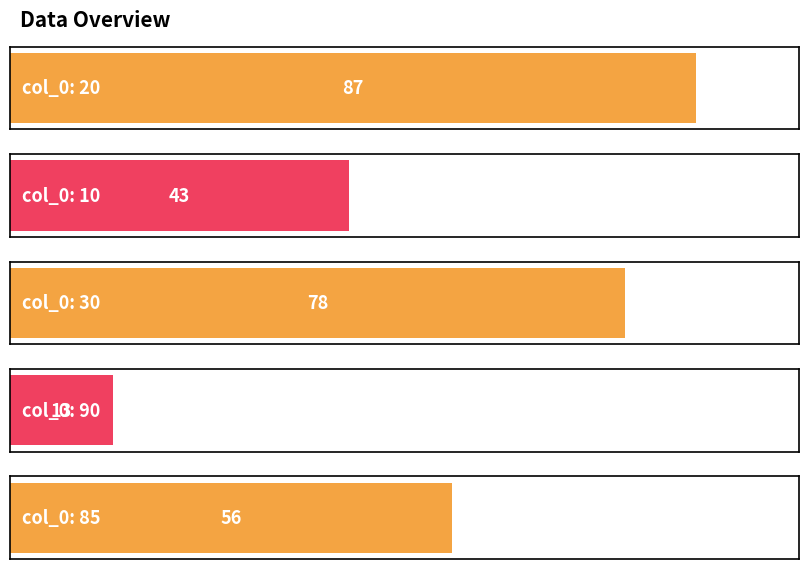

Rank the categories by value from lowest to highest.

90, 10, 85, 30, 20